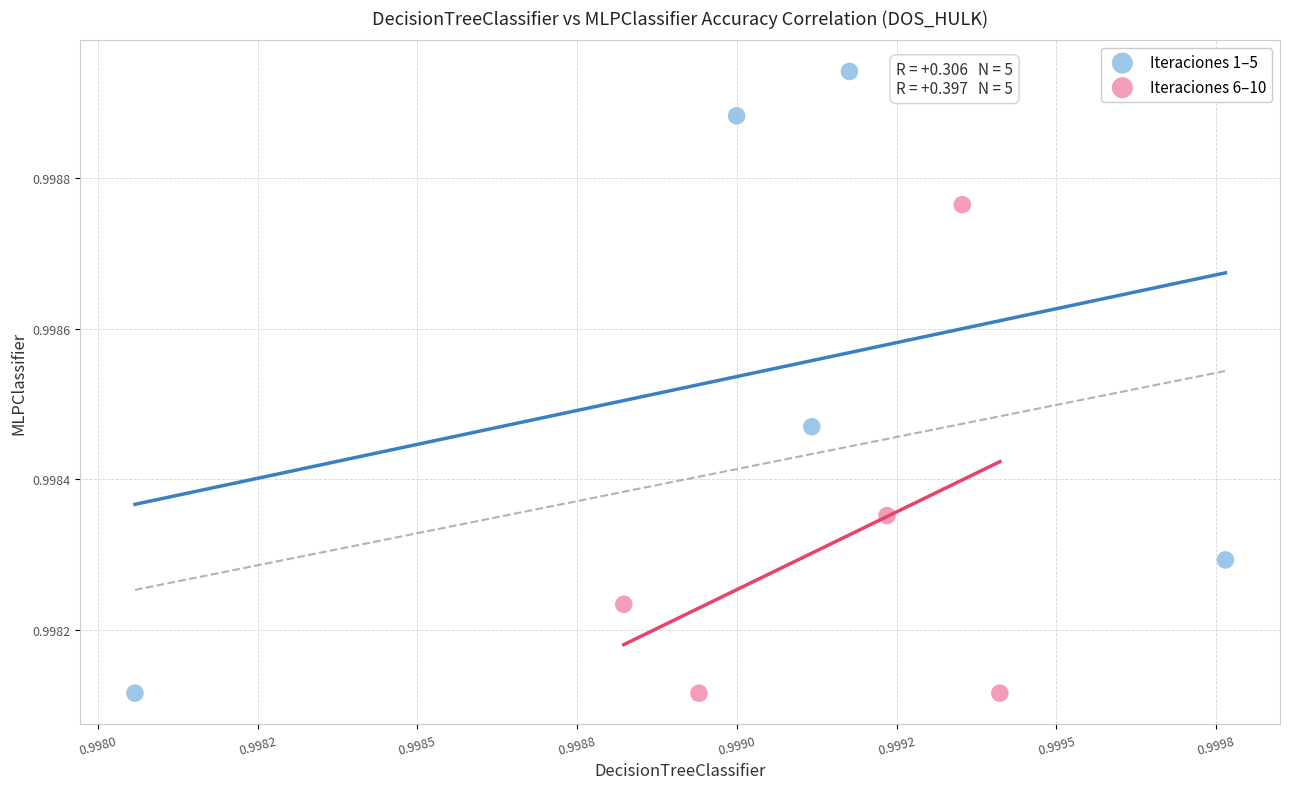

Which series has the widest spread of Y values?

Iteraciones 1–5